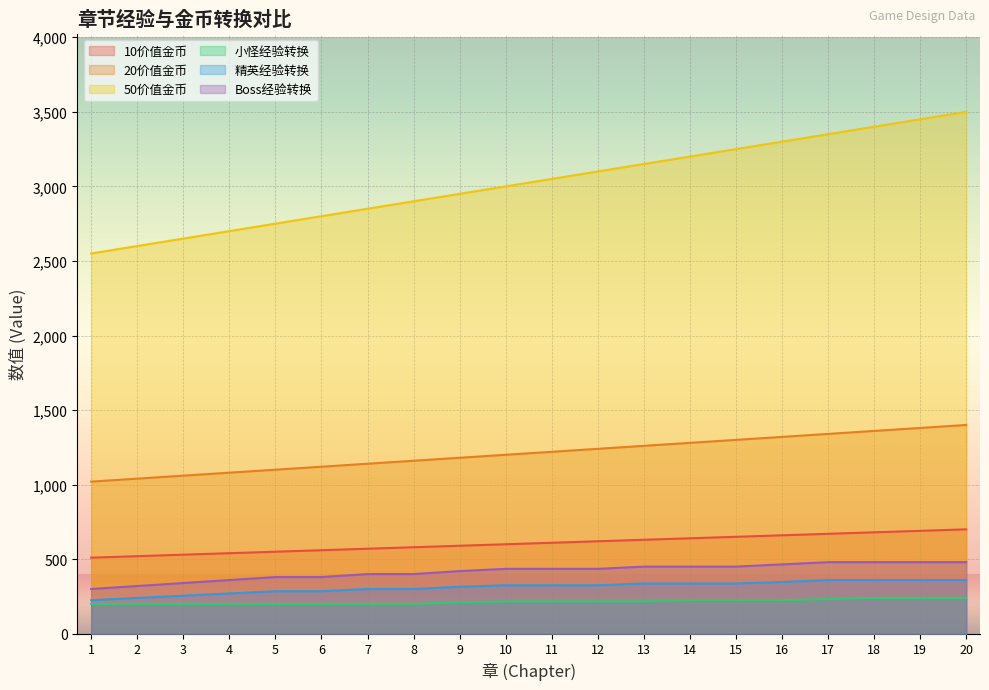

The value of 精英经验转换 at 8 is 300. True or false?

True